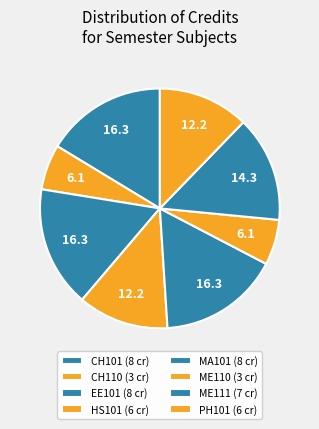

What is the smallest slice in the pie chart?

CH110